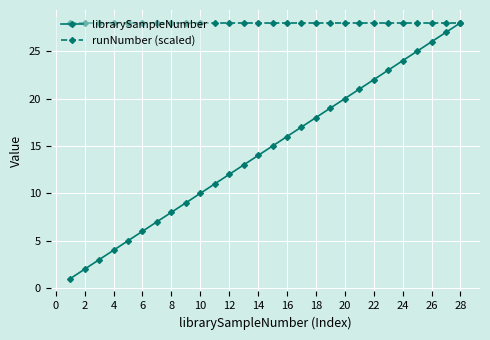

What is the highest value of the librarySampleNumber series?

28